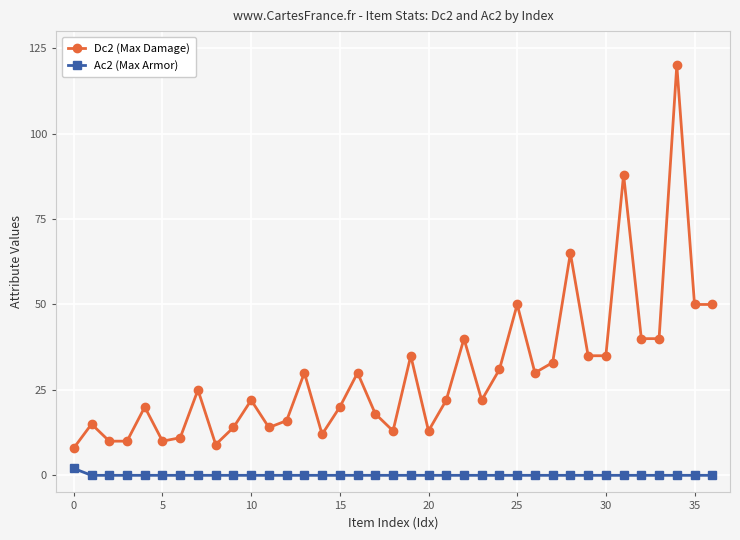

True or false: Ac2 (Max Armor) and Dc2 (Max Damage) intersect in this chart.

False